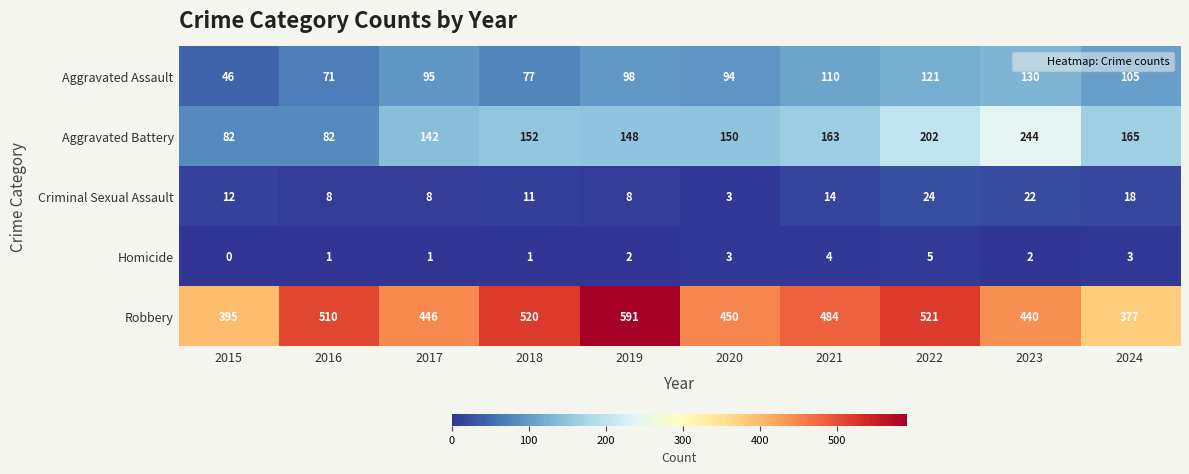

The Criminal Sexual Assault series shows 24 at 2022. True or false?

True